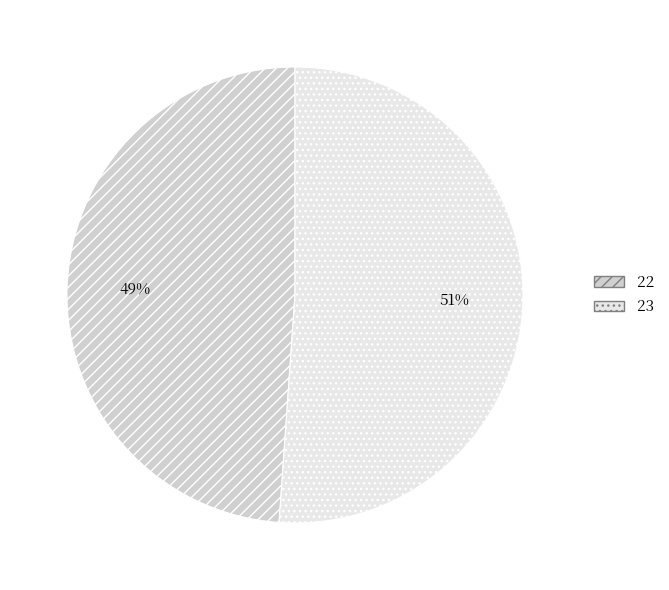

Approximately how many times larger is the value at 23 compared to 22?

1.0